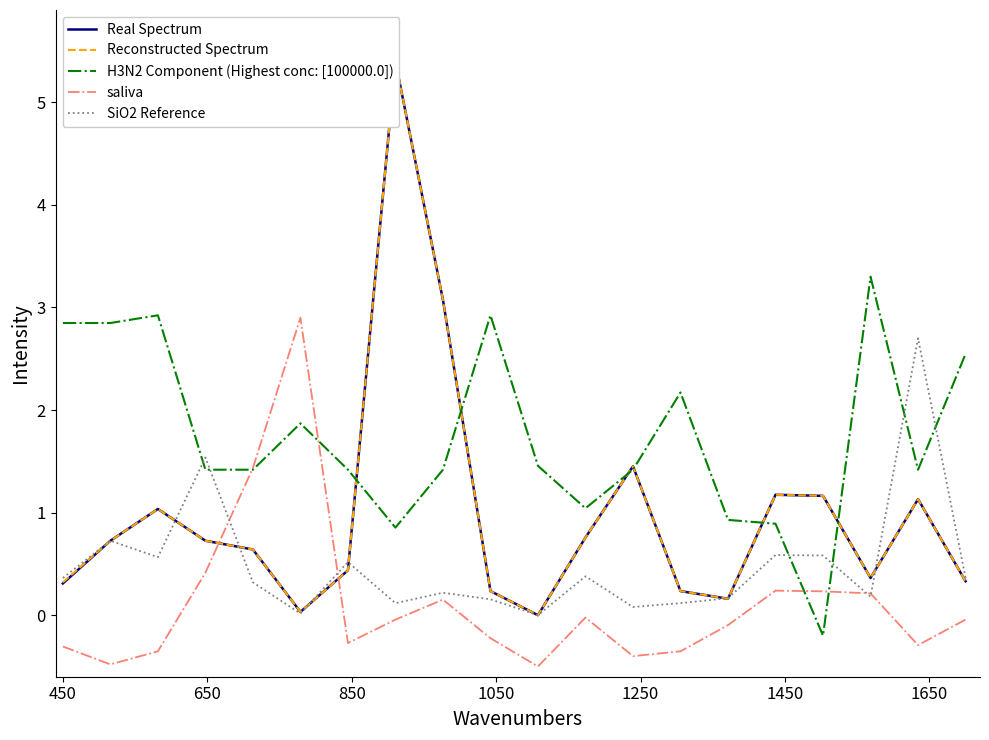

True or false: Real Spectrum has a value of 0.2 at 450.

False